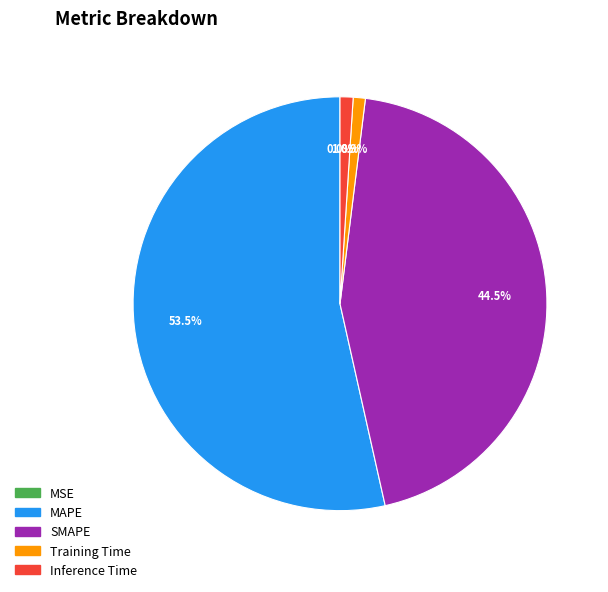

Which slice represents more than half of the pie?

MAPE